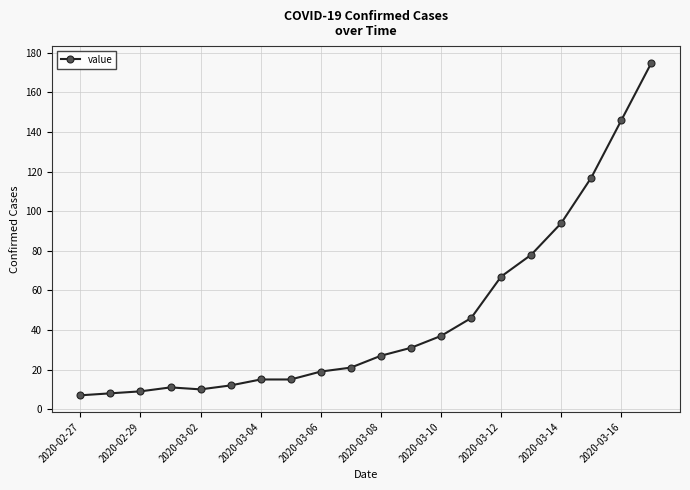

What is the sum of all values?

945